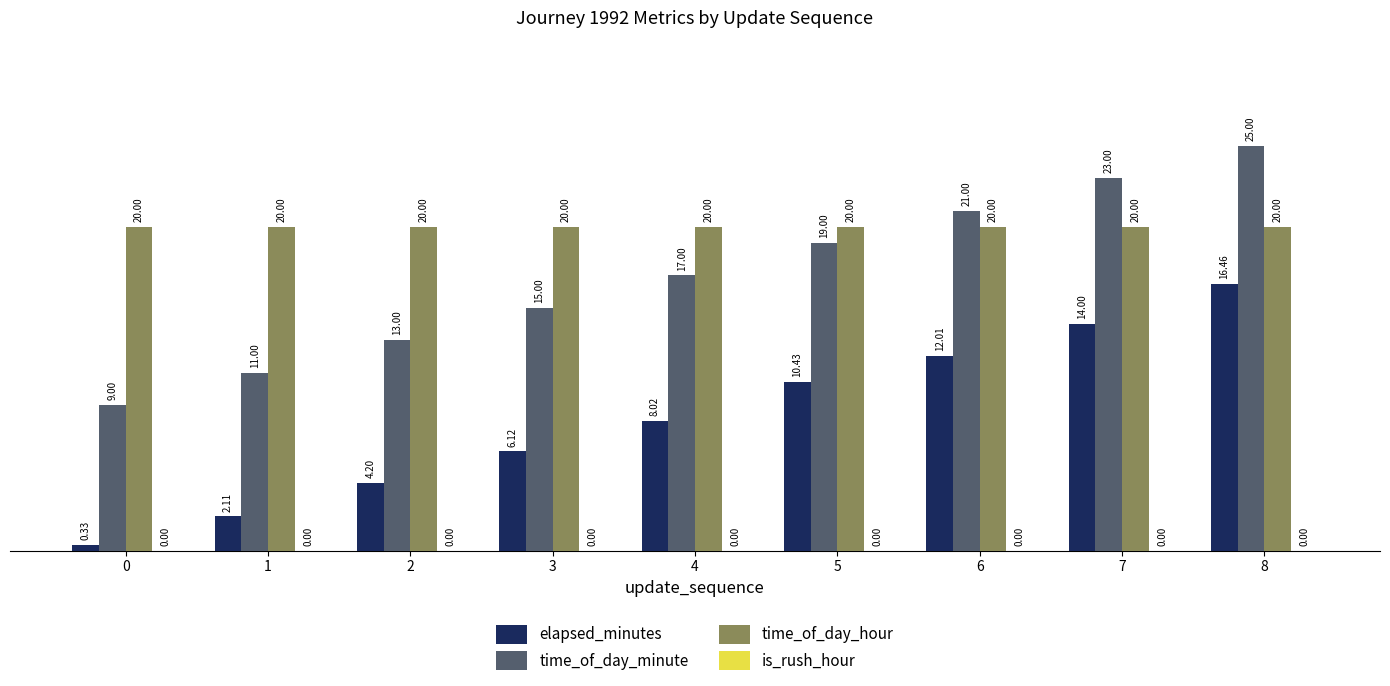

What is the difference between the maximum and minimum values in the time_of_day_minute series?

16.0